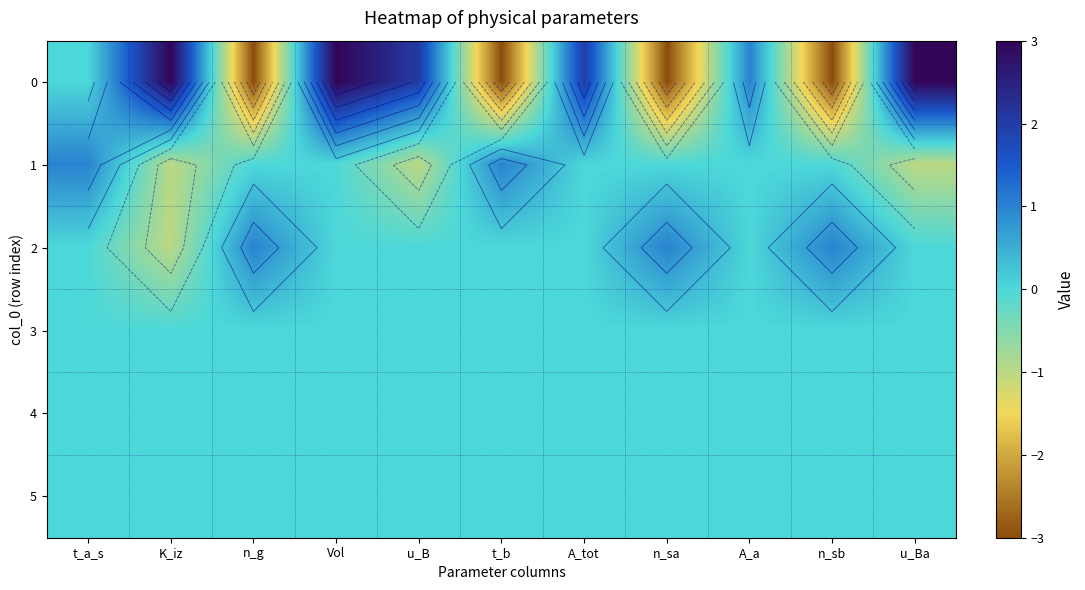

Is it true that 2 equals 0 at t_a_s?

True